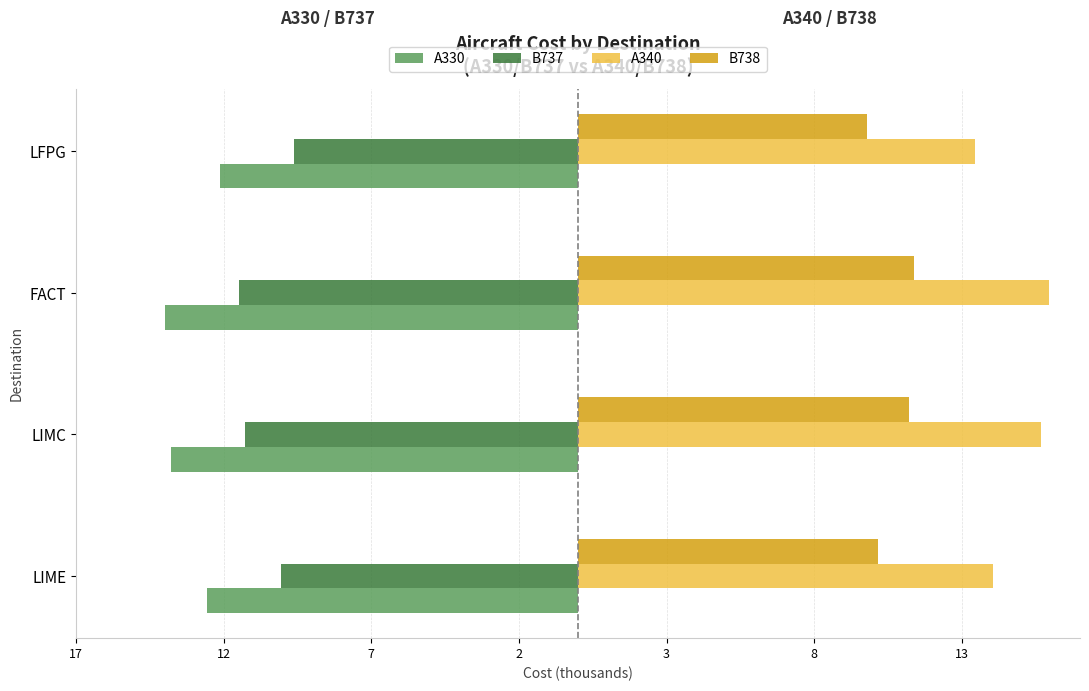

At how many categories does at least one series exceed 11?

4